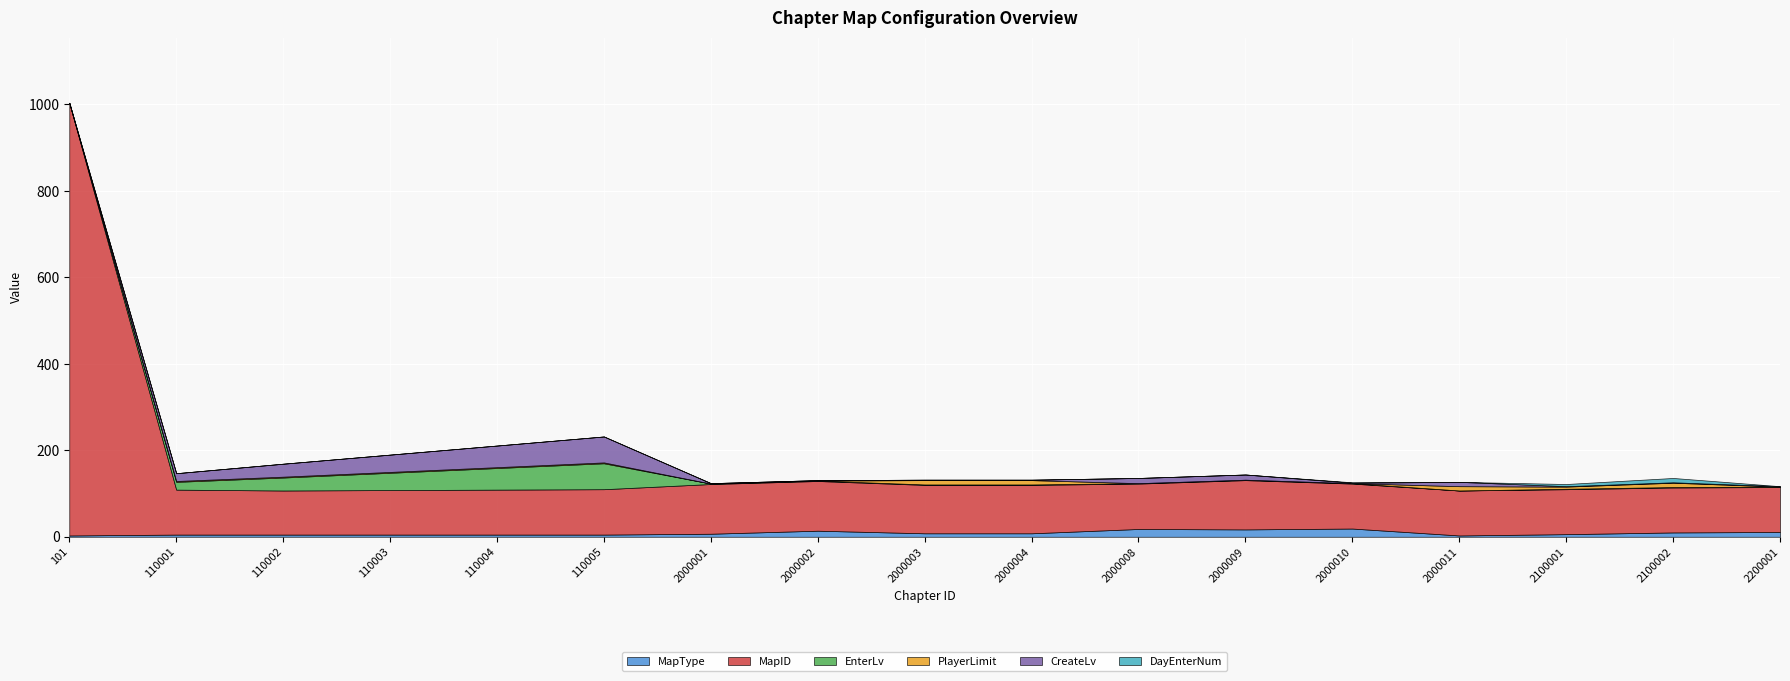

How many categories are shown in the chart?

17